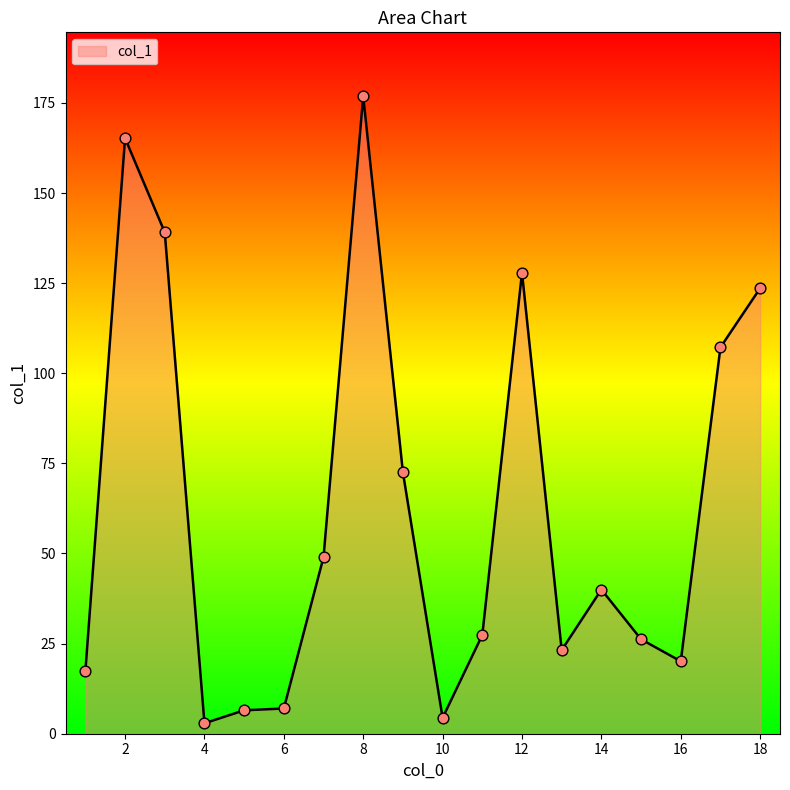

What is the difference between the maximum and minimum values?

174.0